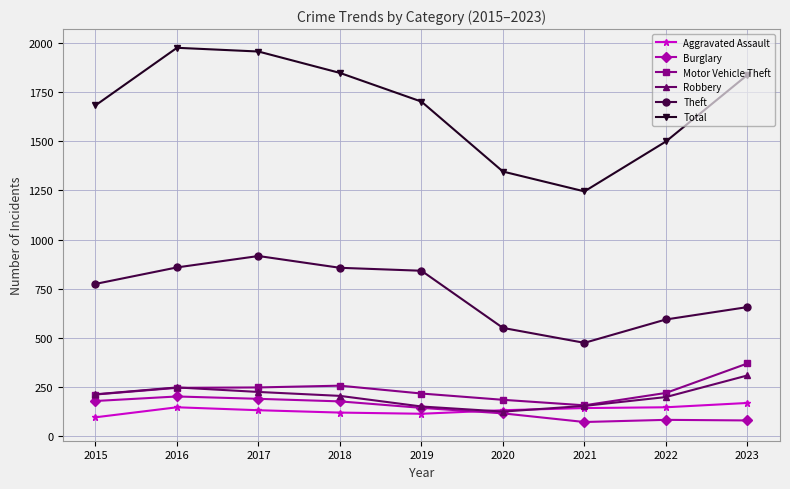

True or false: Motor Vehicle Theft and Total intersect in this chart.

False